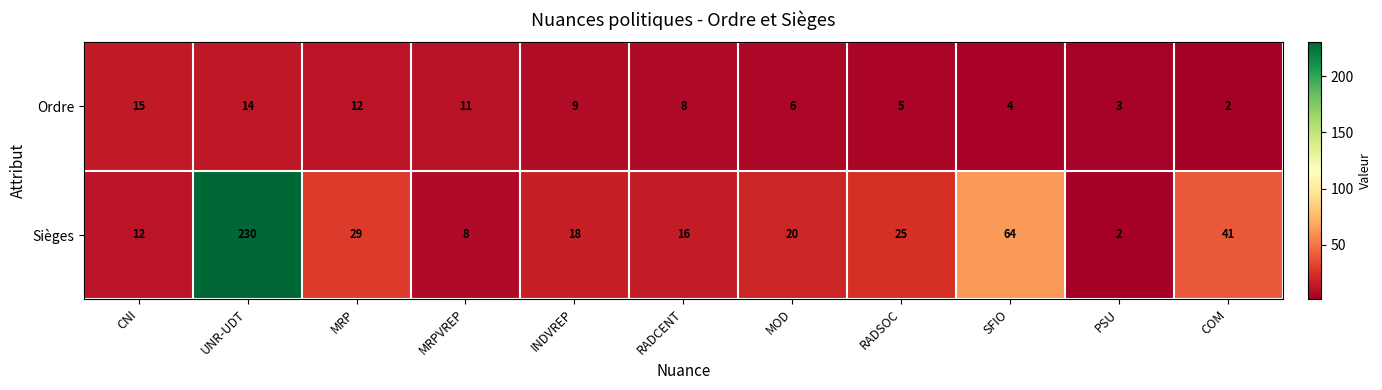

At how many categories does at least one series exceed 105?

1